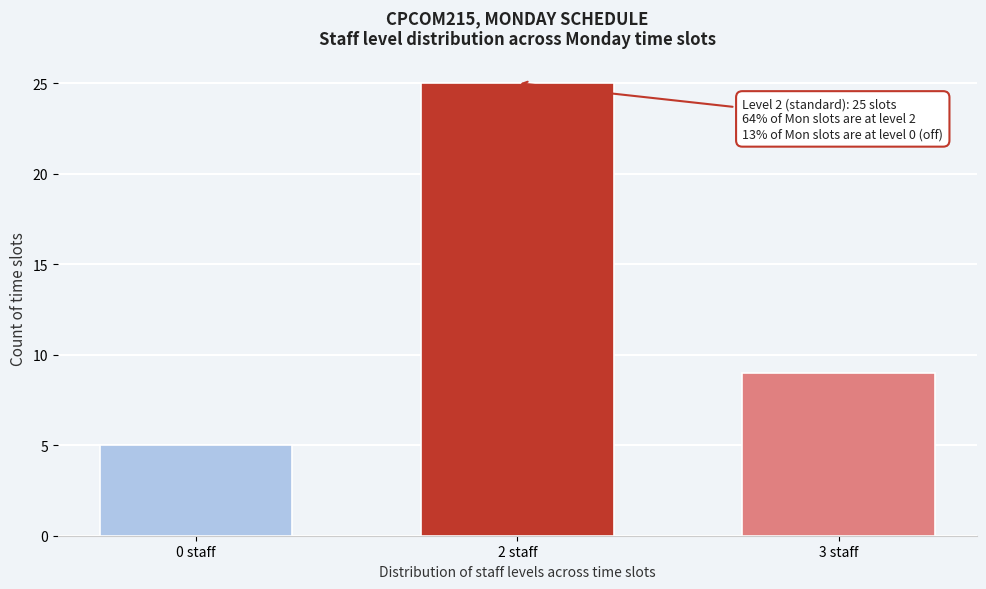

Reading left to right, transcribe all the data shown in this chart.

5	25	9